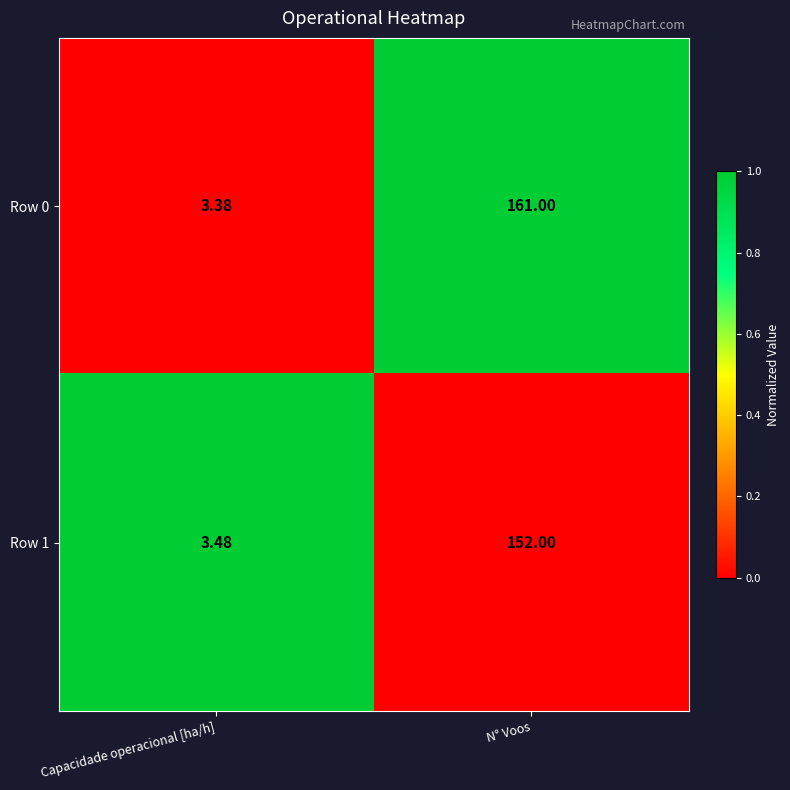

Which series changed the most between Capacidade operacional [ha/h] and N° Voos?

Row 0